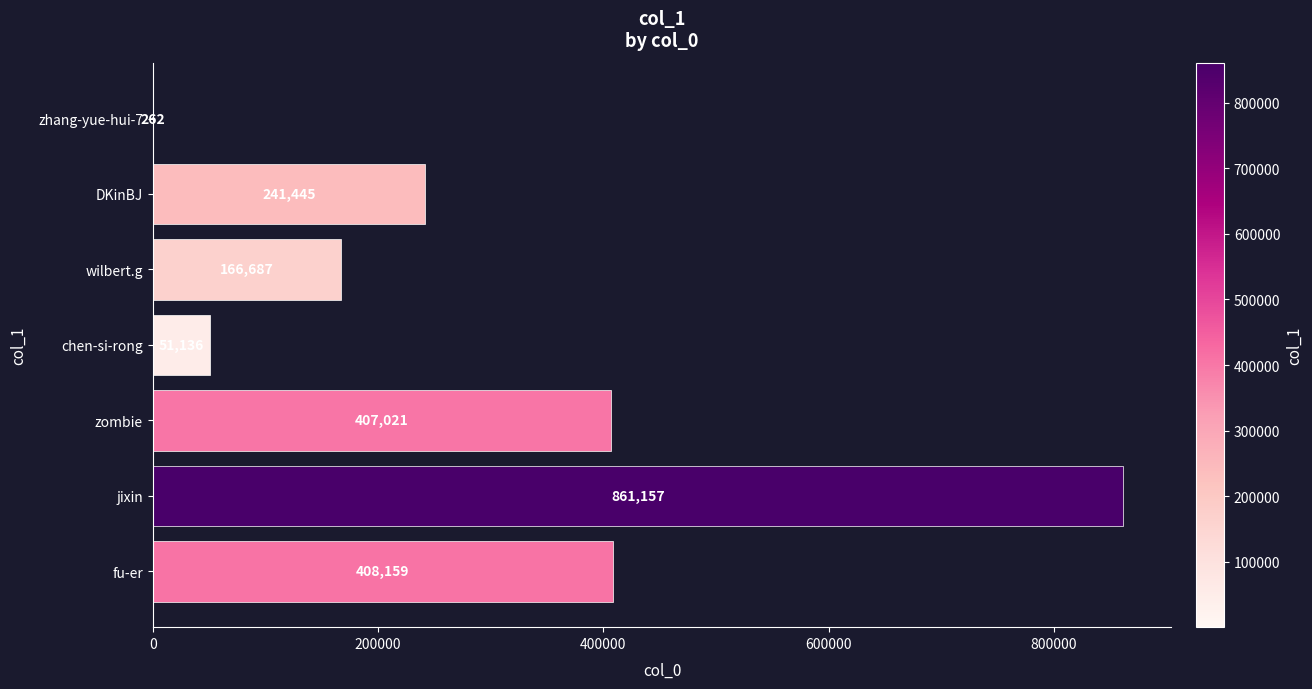

What is the change in value from zhang-yue-hui-7 to wilbert.g?

+166425